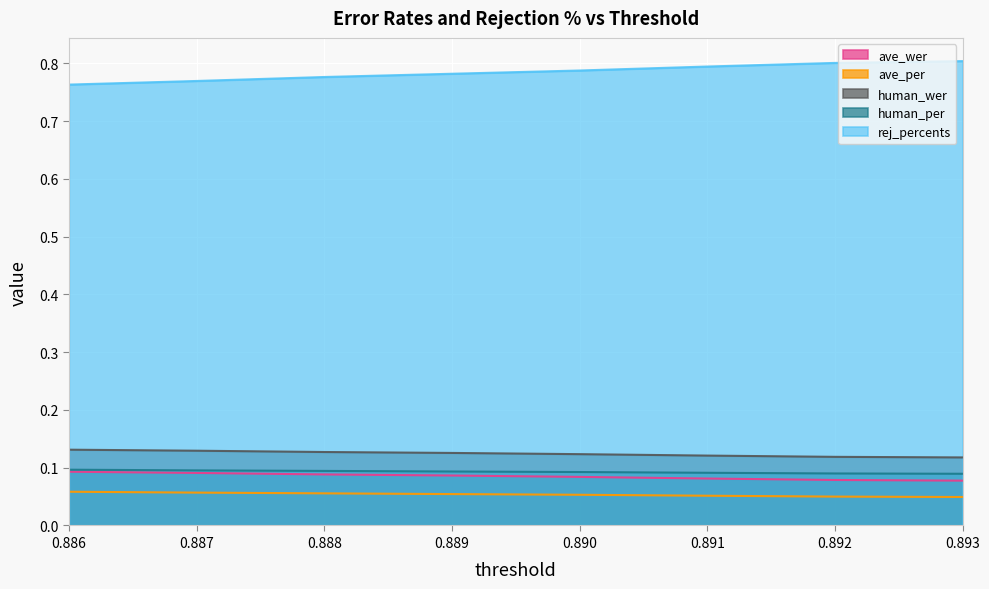

Between 0.886 and 0.893, which series saw the biggest shift?

rej_percents